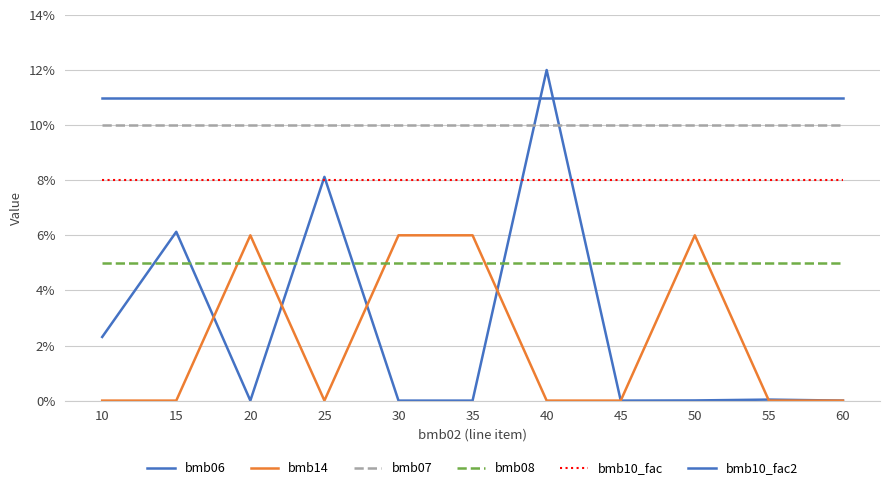

How many lines are shown in the chart?

6